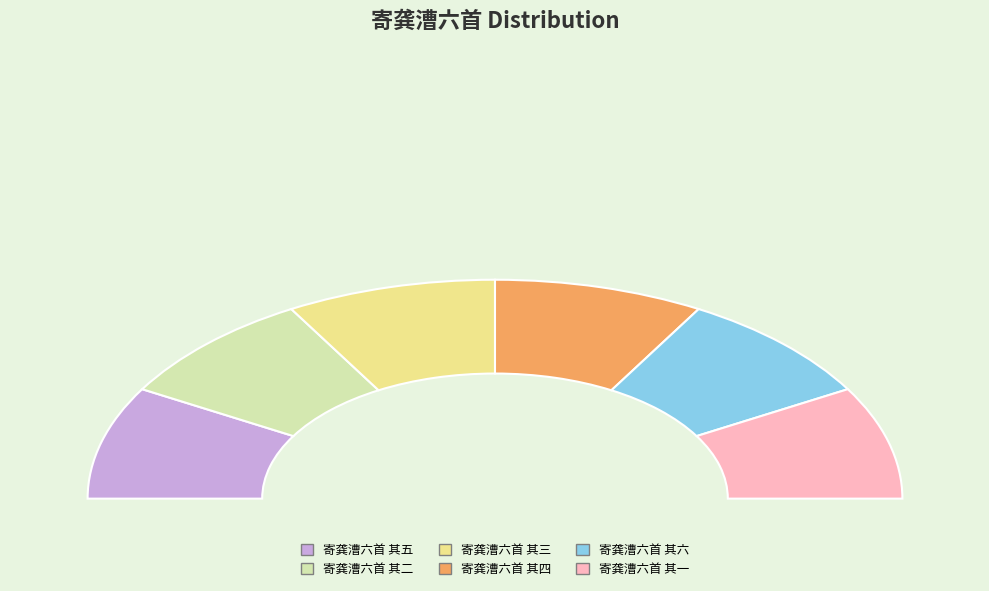

Combined, what portion of the pie is 寄龚漕六首 其六 and 寄龚漕六首 其二?

33.3%